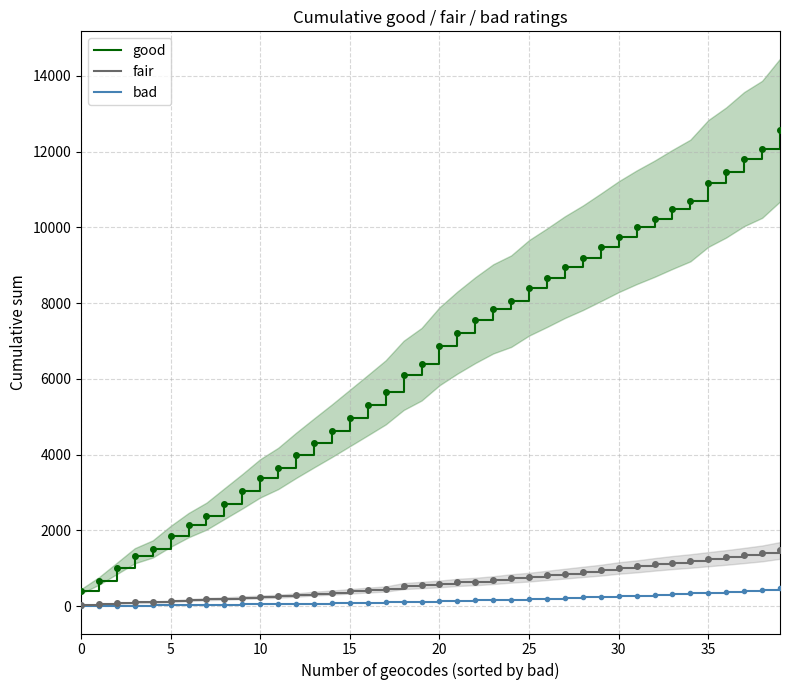

What is the average value of the fair series?

625